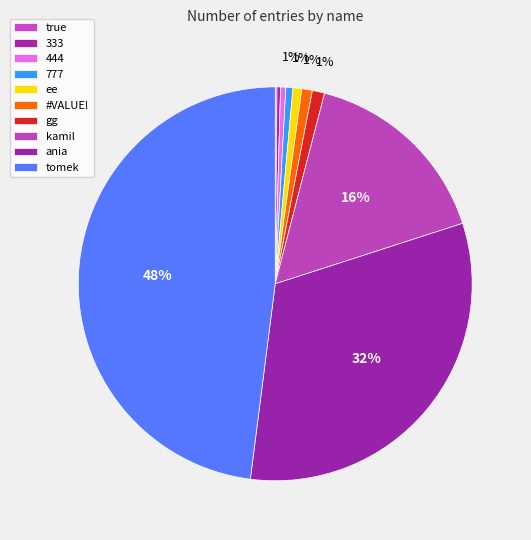

Between true and #VALUE!, which is larger?

#VALUE!